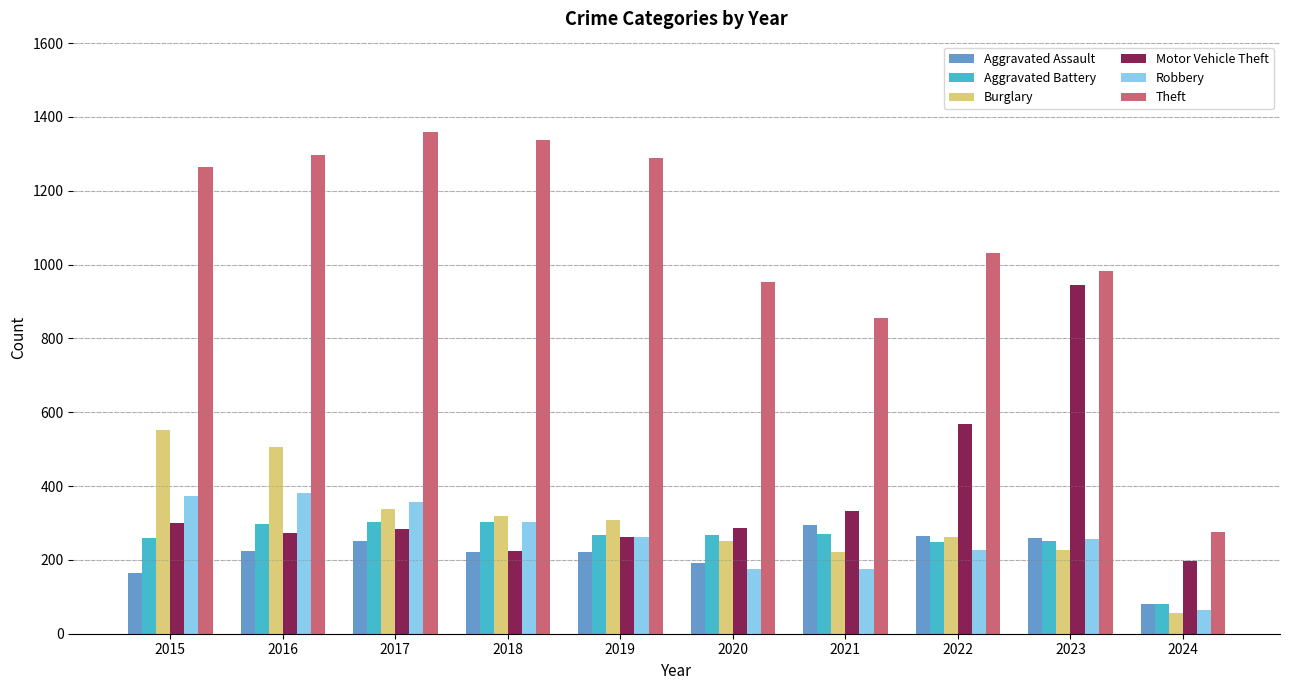

True or false: Theft has a value of 856 at 2021.

True